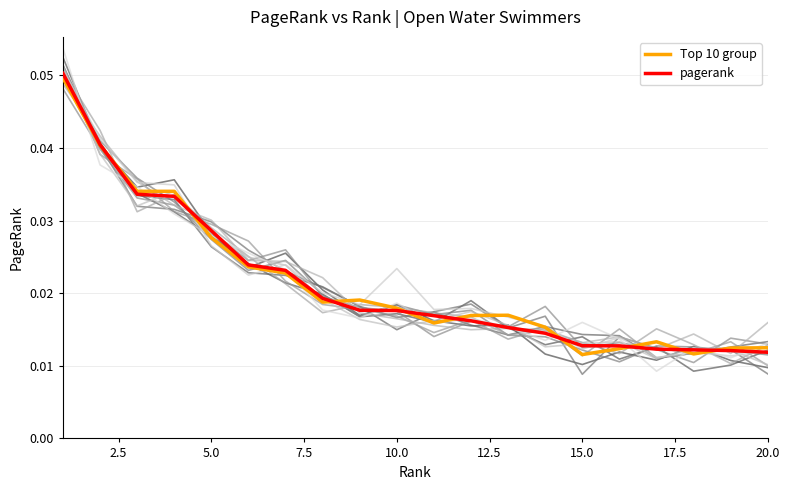

At 5.0, list the series in order from largest to smallest.

pagerank, Top 10 group